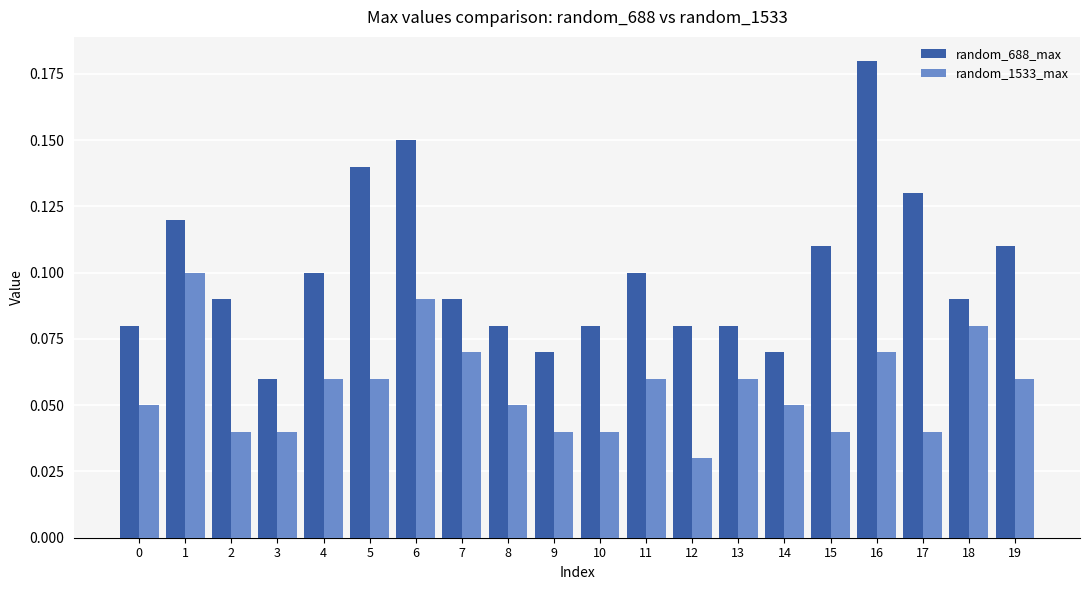

How many series are shown in this chart?

2